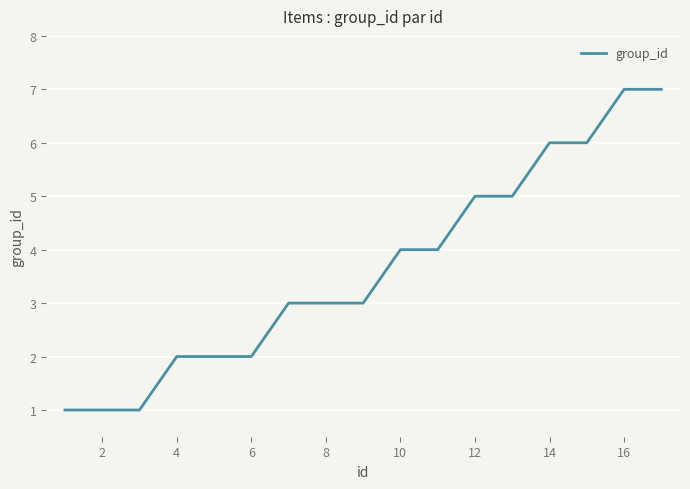

Reading left to right, transcribe all the data shown in this chart.

1	1	1	2	2	2	3	3	3	4	4	5	5	6	6	7	7